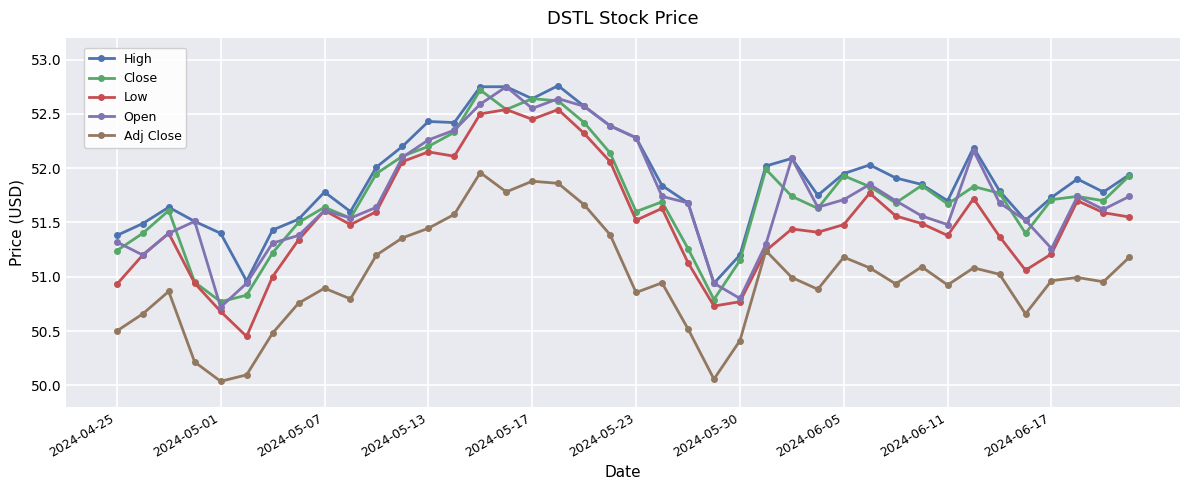

True or false: High and Low intersect in this chart.

False